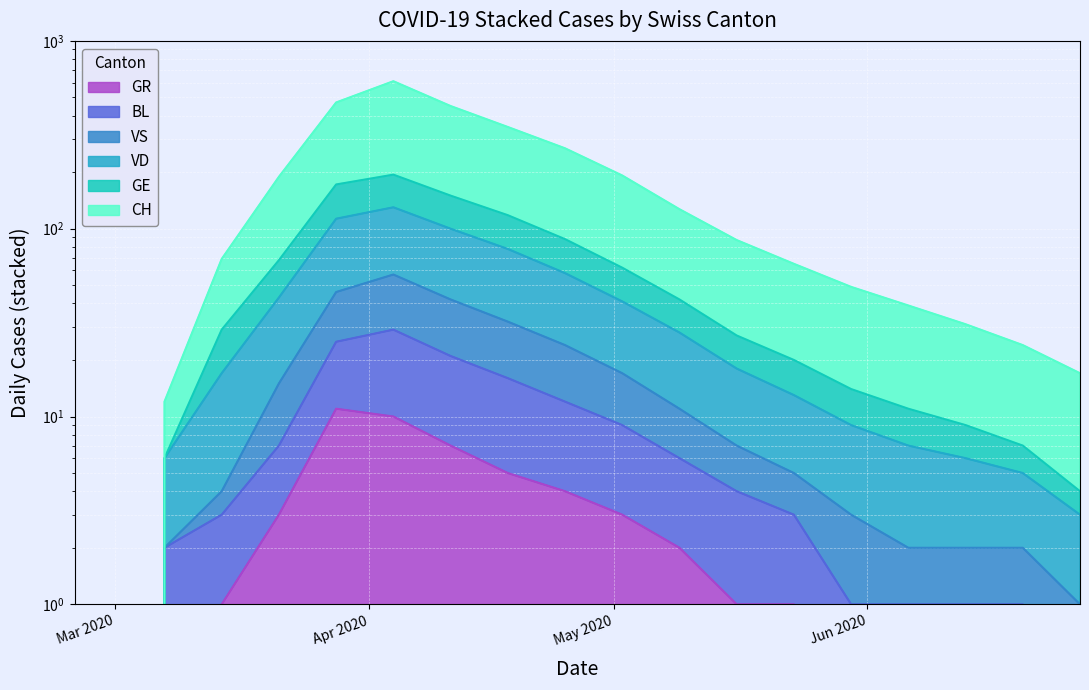

What is the greatest value displayed?

610